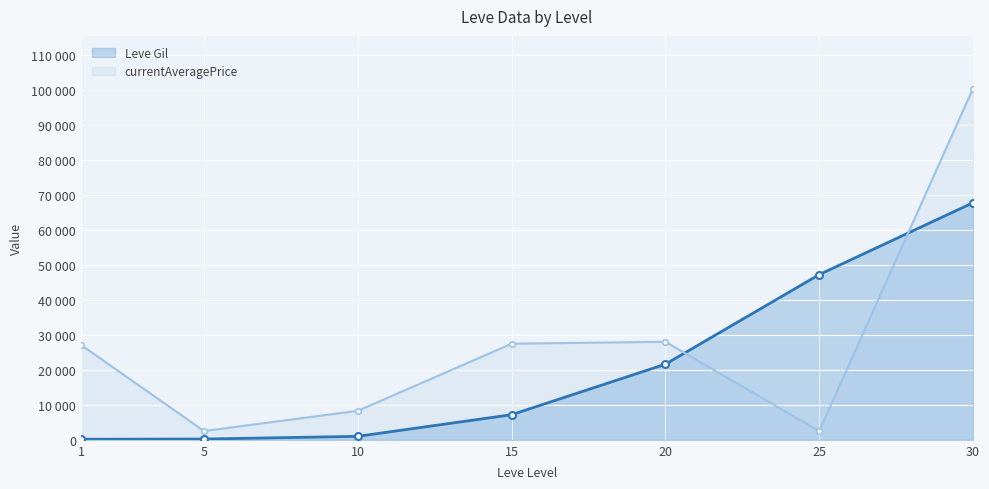

What is the value of the currentAveragePrice point at the 6th from the left?

2500